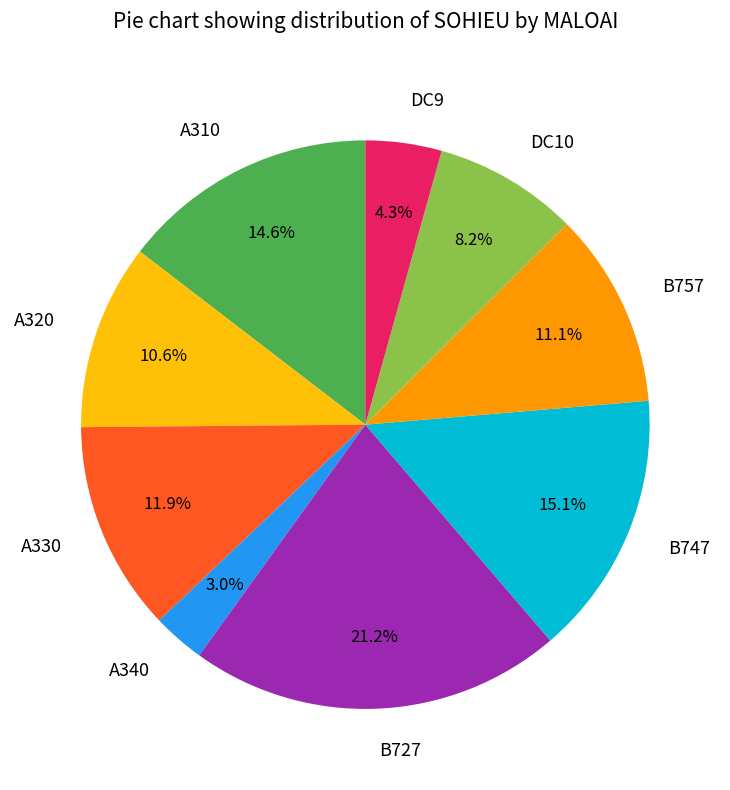

True or false: A330 accounts for 20% of the total.

False